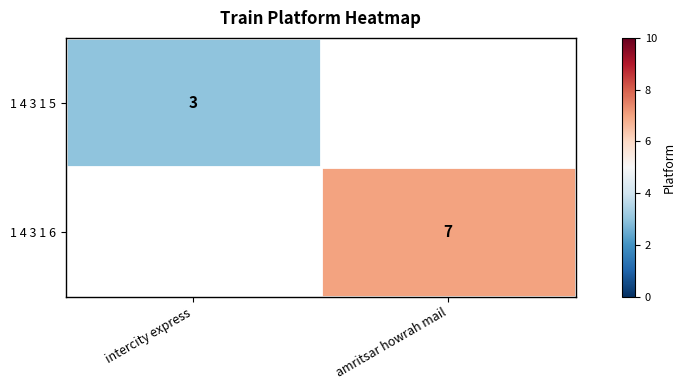

What is the smallest value displayed?

3.0